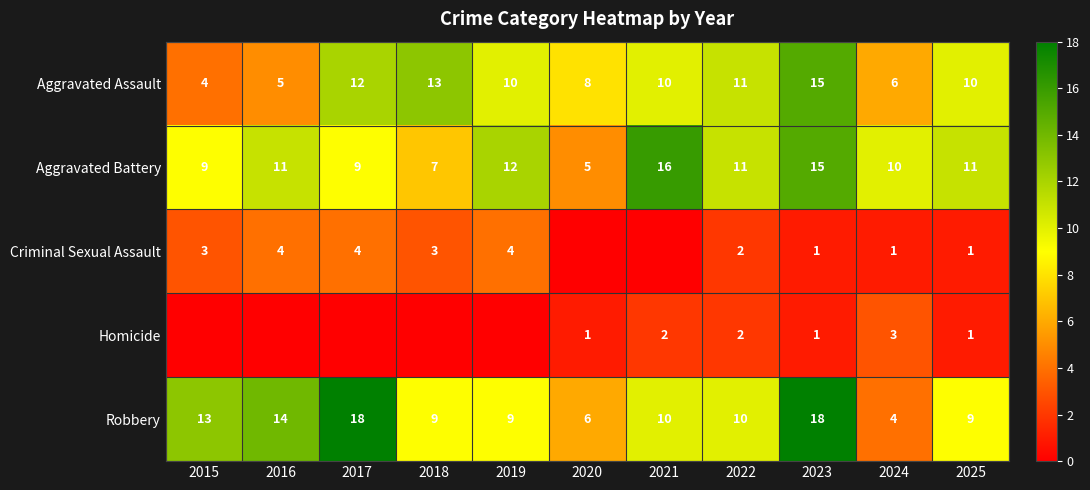

What is the highest value of the Aggravated Assault series?

15